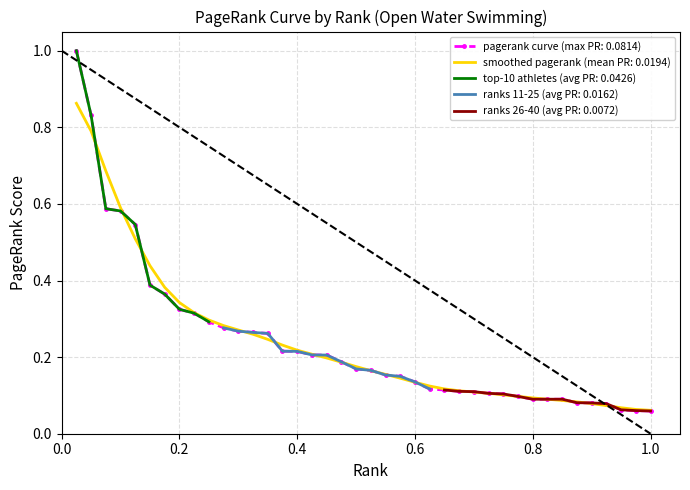

Reading right to left, transcribe all the data shown in this chart.

0.1	0.1	0.1	0.1	0.1	0.1	0.1	0.1	0.1	0.1	0.1	0.1	0.1	0.1	0.1	0.1	0.1	0.1	0.2	0.2	0.2	0.2	0.2	0.2	0.2	0.2	0.3	0.3	0.3	0.3	0.3	0.3	0.3	0.4	0.4	0.5	0.6	0.6	0.8	1.0